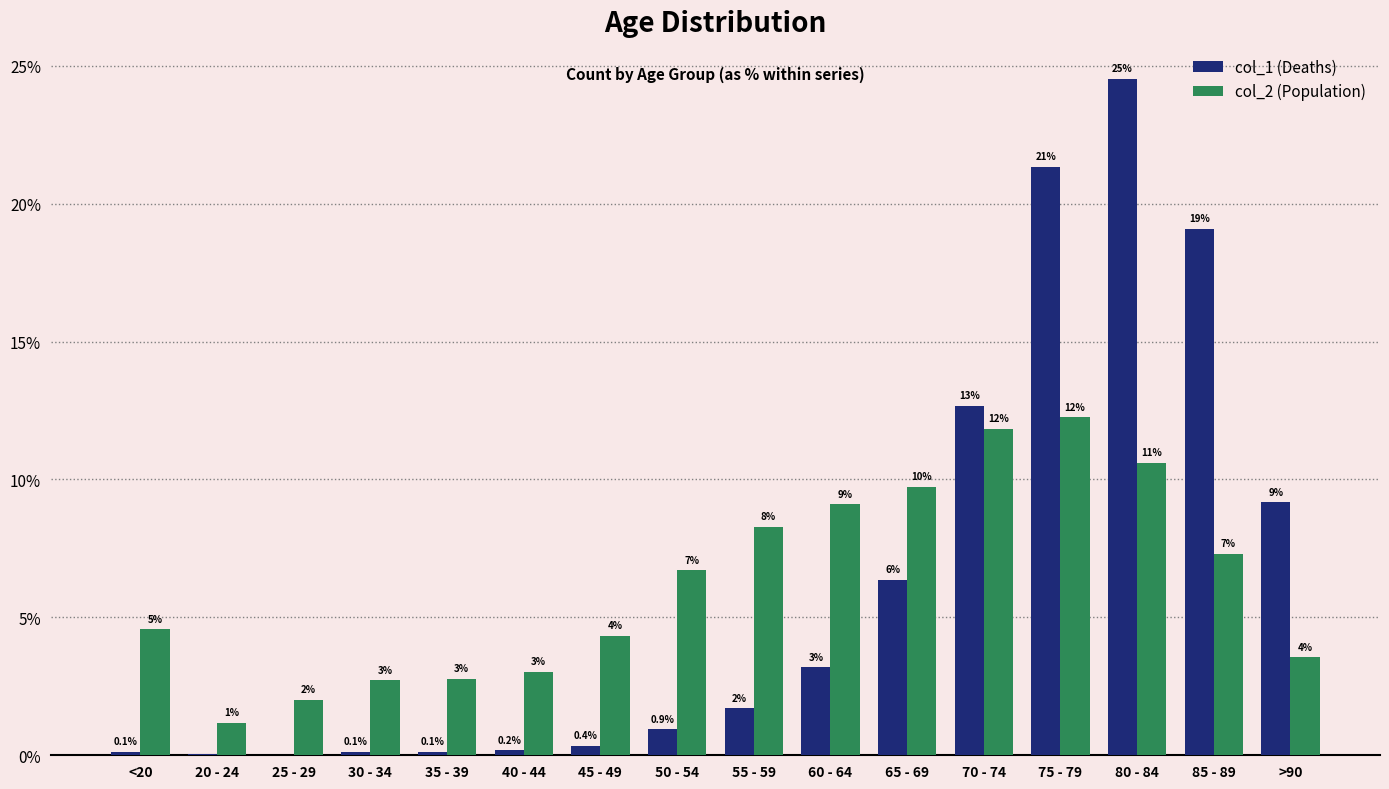

Are the bars horizontal?

No